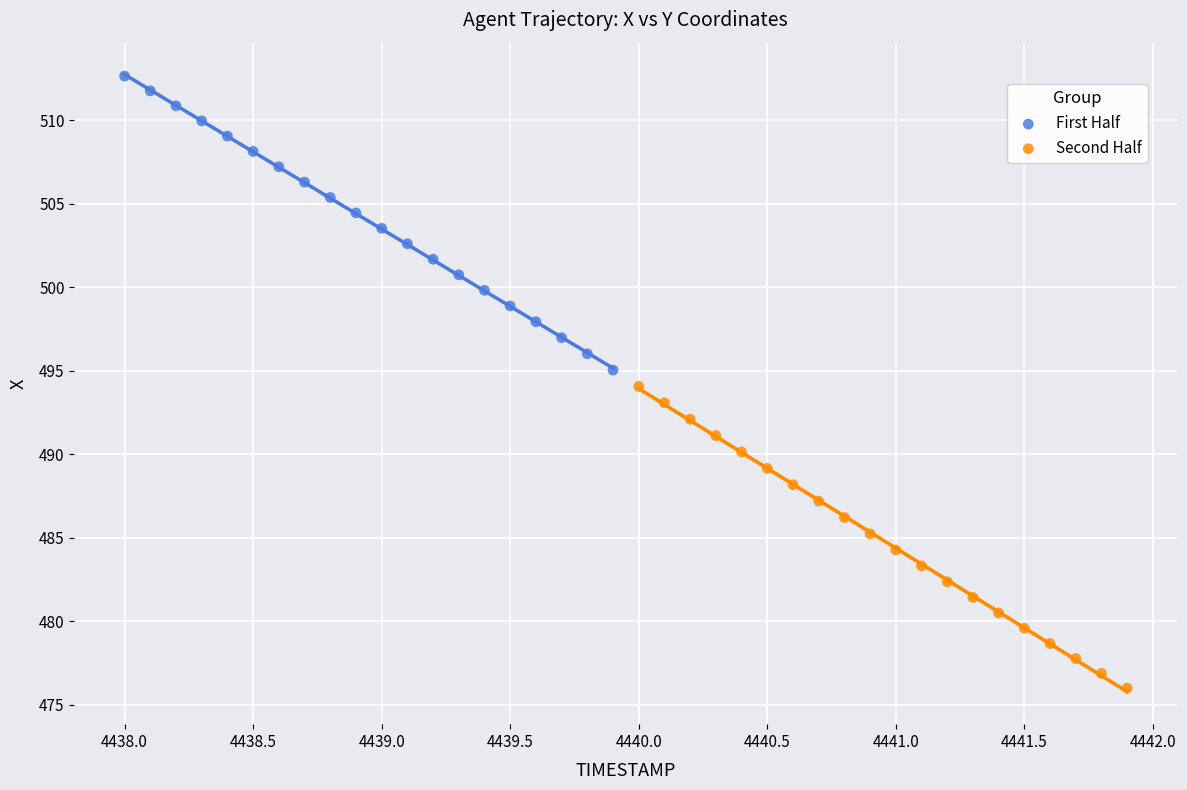

Which series contains the lowest Y value?

Second Half